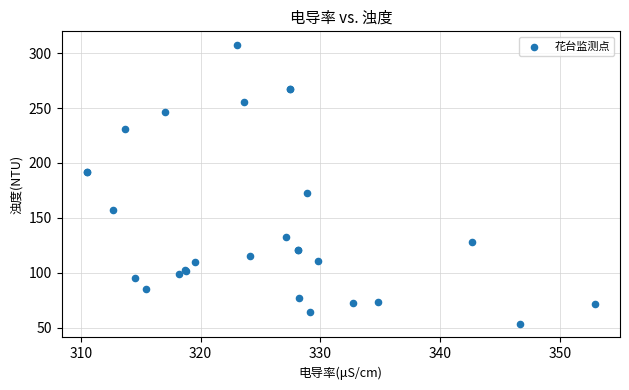

What Y value in the scatter plot is closest to 180?

172.4